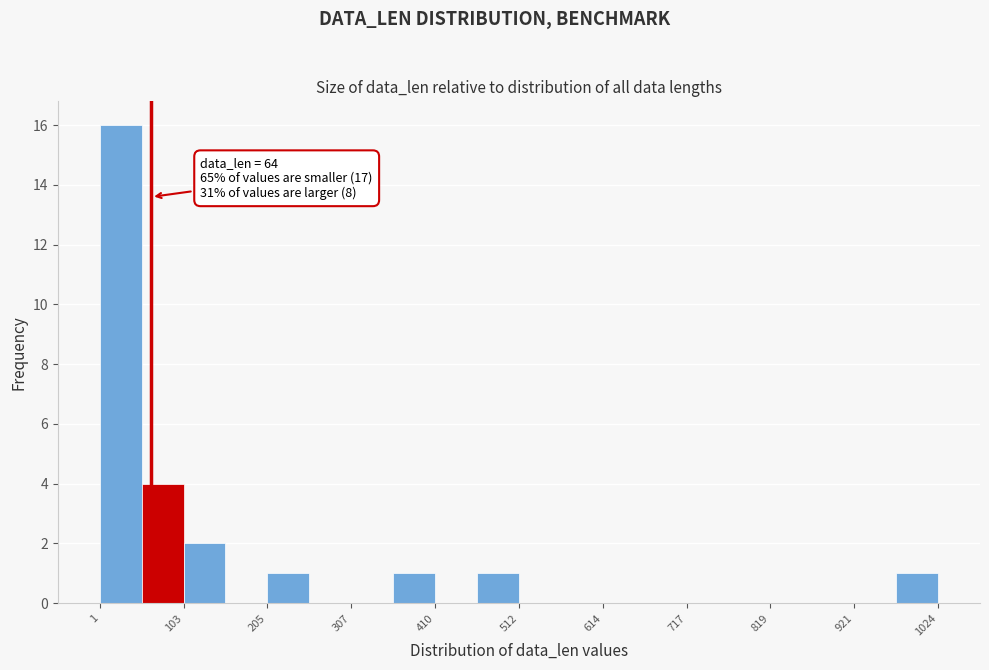

Around what value on the x-axis is the tallest bar? Give the approximate position of its centre, as read against the axis.

20